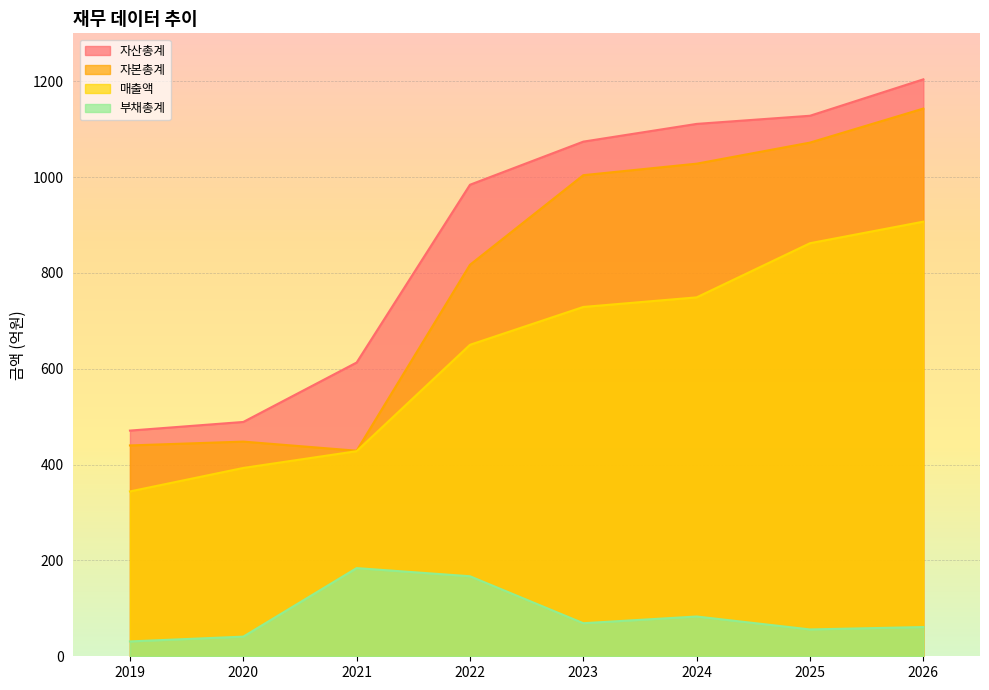

What are all the series names shown in the legend?

매출액, 자산총계, 부채총계, 자본총계